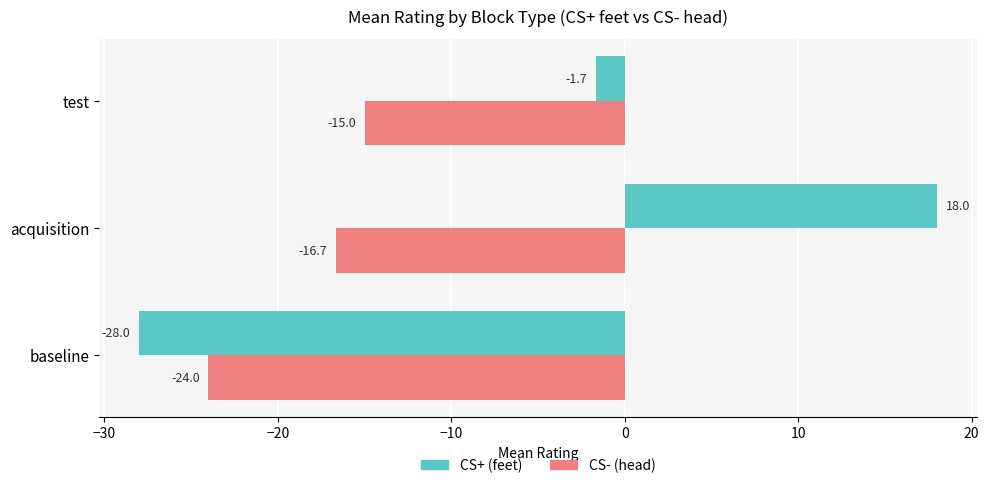

What is the sum of all CS- (head) values?

-55.7